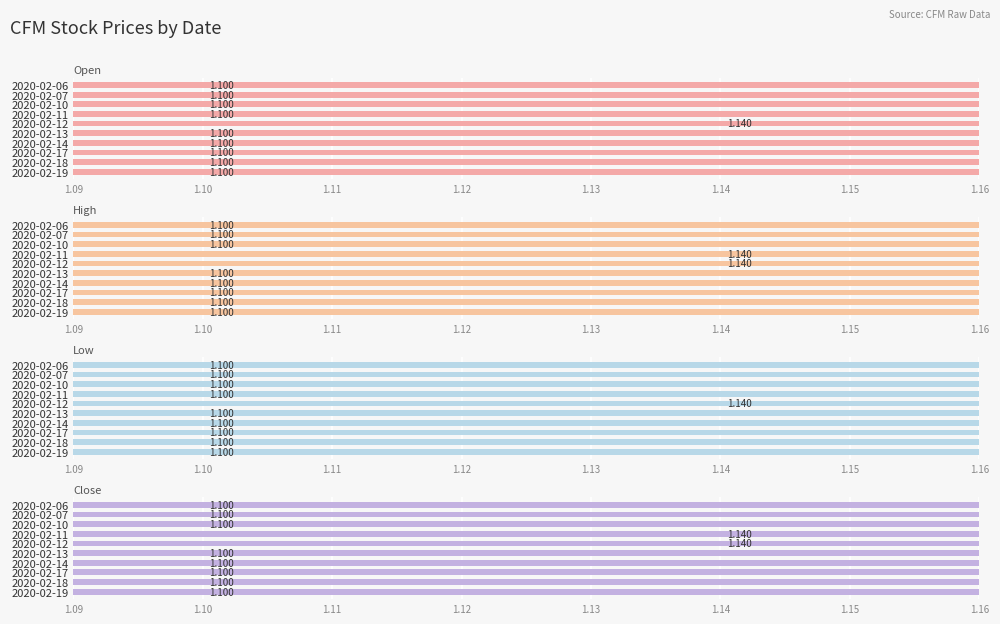

What is the sum of all Open values?

11.0